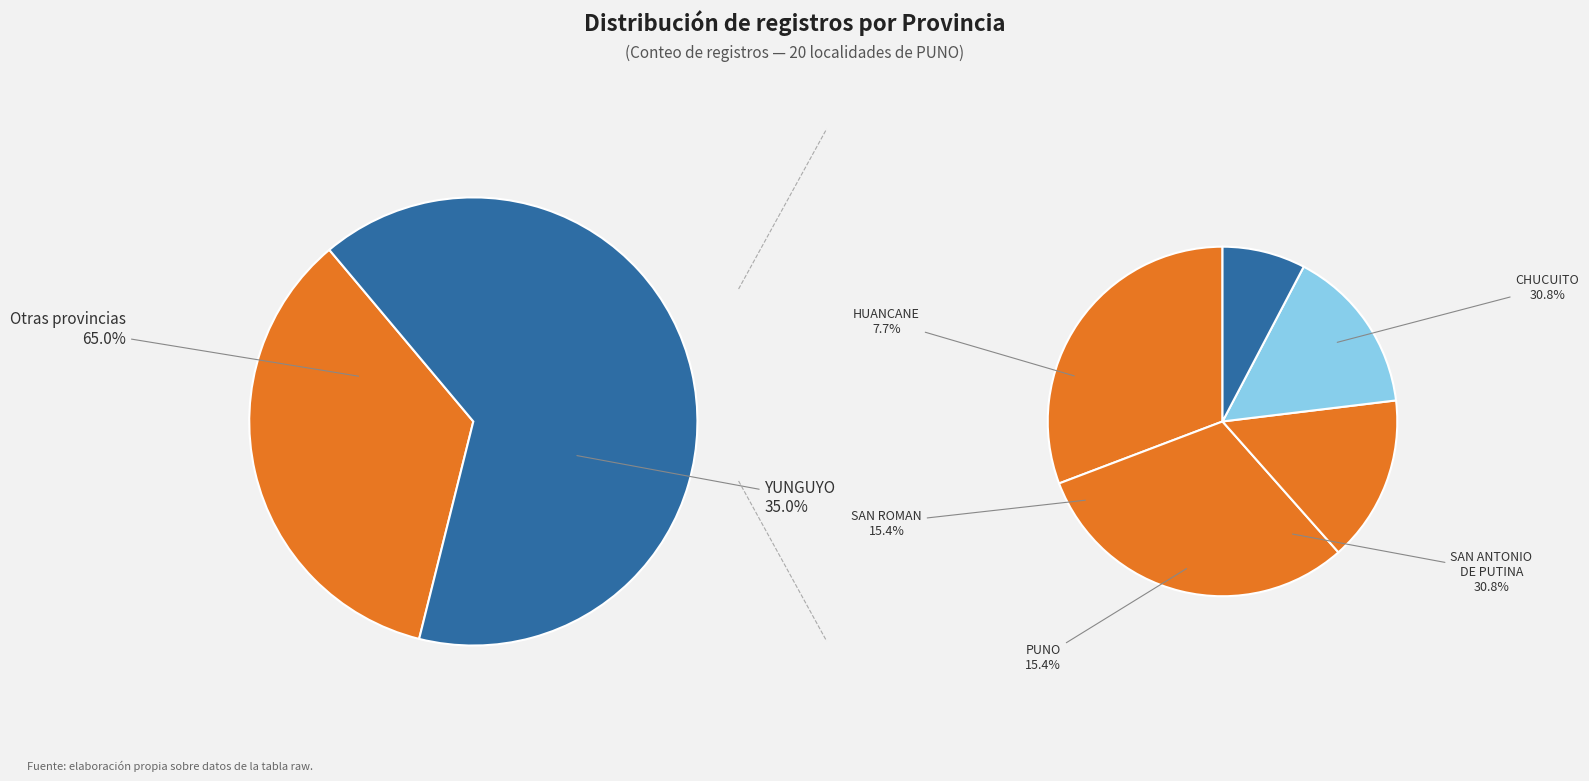

Is it true that CHUCUITO is 20% of the pie?

True